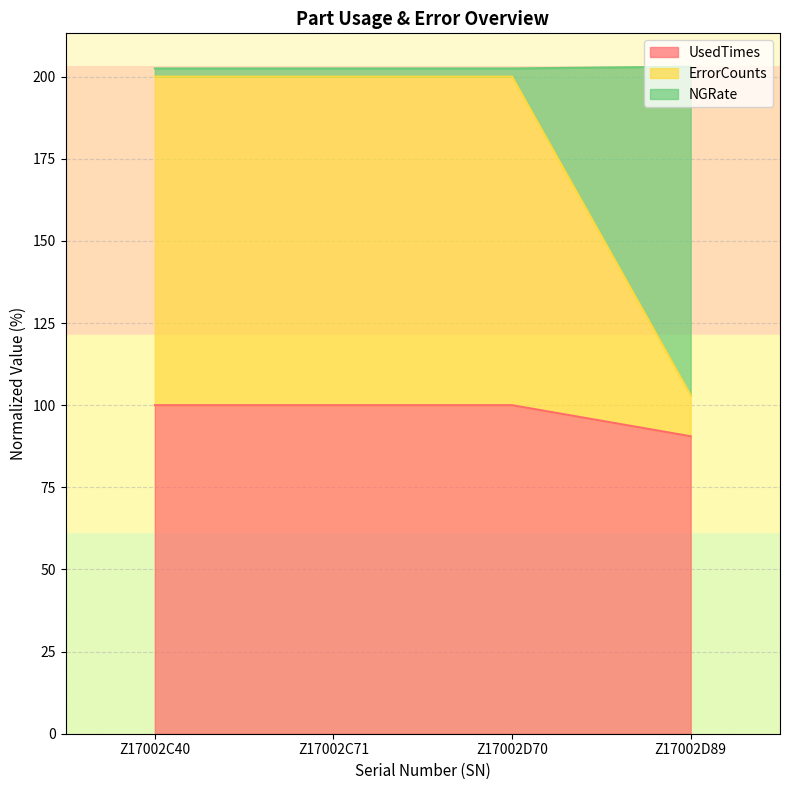

True or false: ErrorCounts has more than 0 interior local peaks.

False